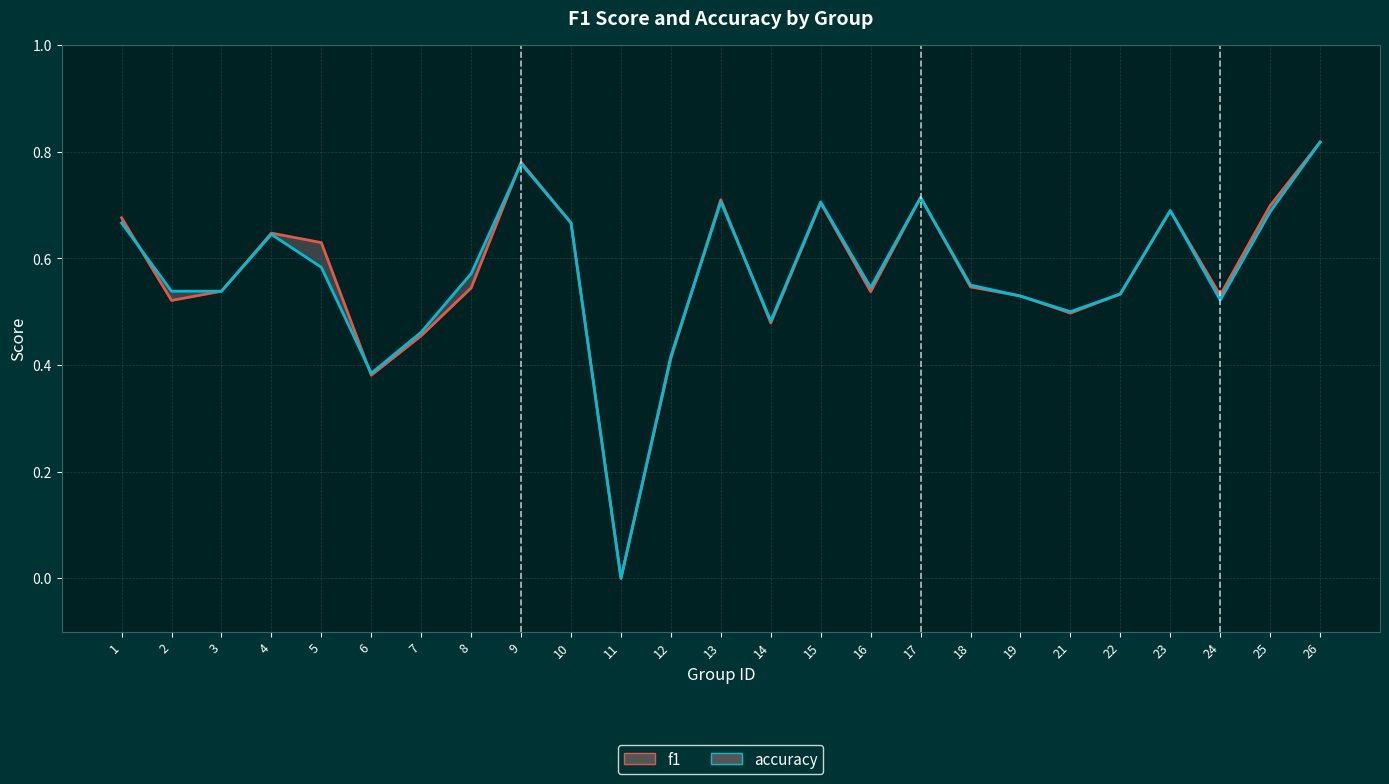

The accuracy series shows 0.7 at 17. True or false?

True